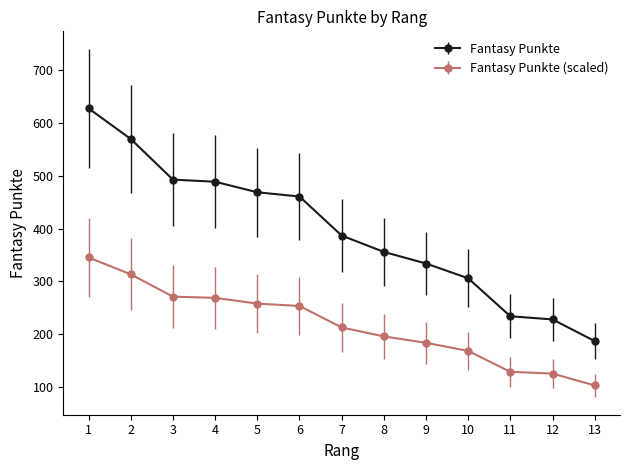

Which series has the largest range (max minus min)?

Fantasy Punkte